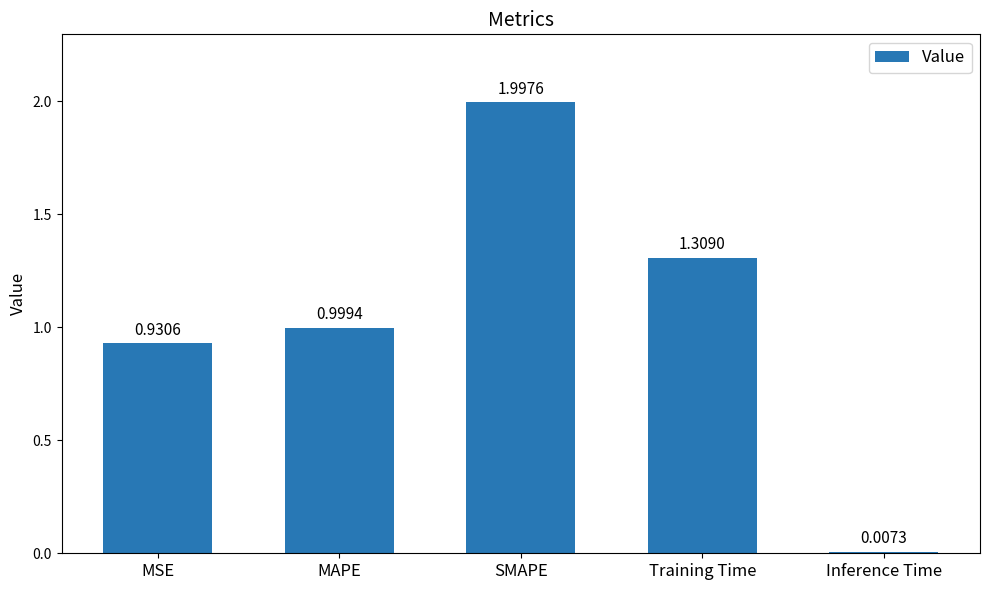

How many data points does each series have?

5